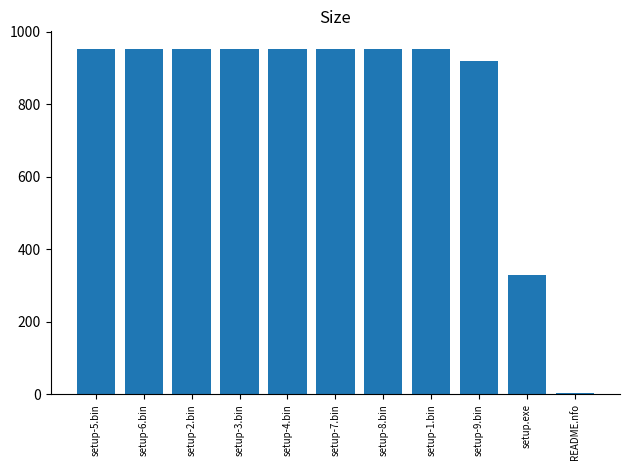

What is the label of the 8th bar from the right?

setup-3.bin